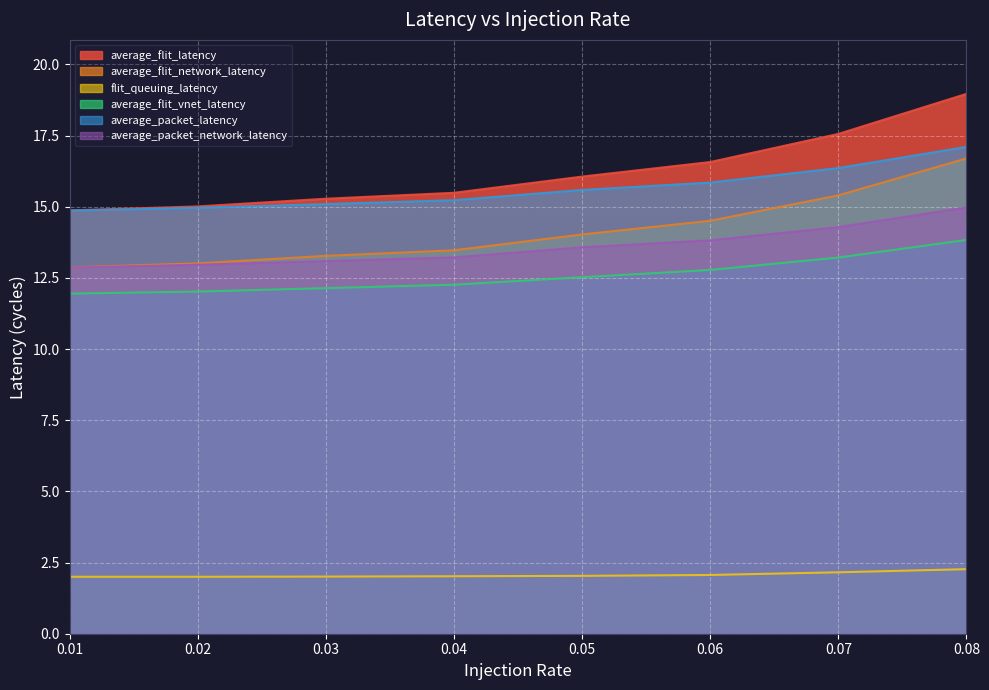

True or false: average_flit_vnet_latency has more than 2 interior local peaks.

False